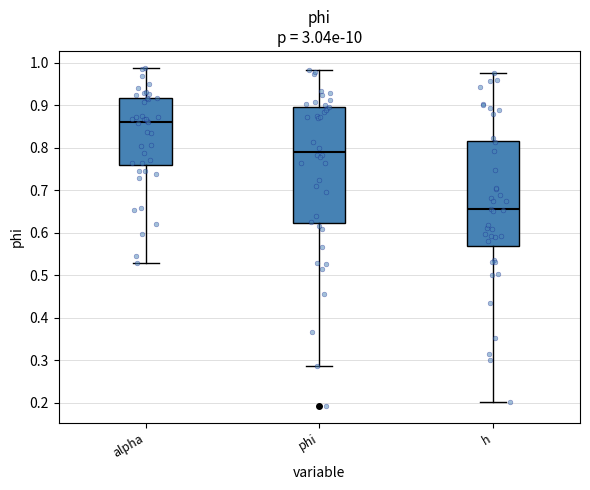

Which box has the lowest median line?

h